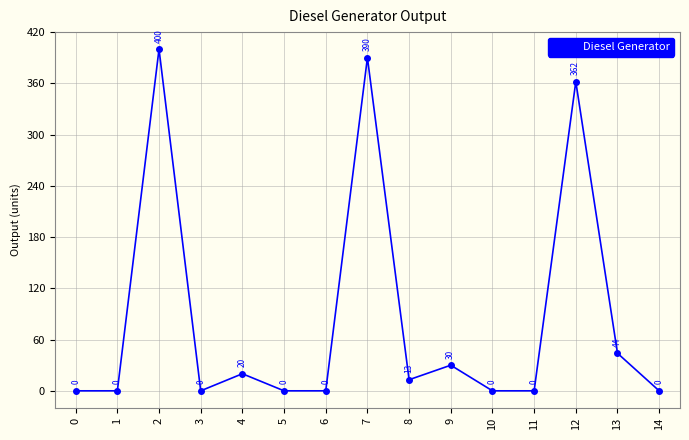

What is the average value?

84